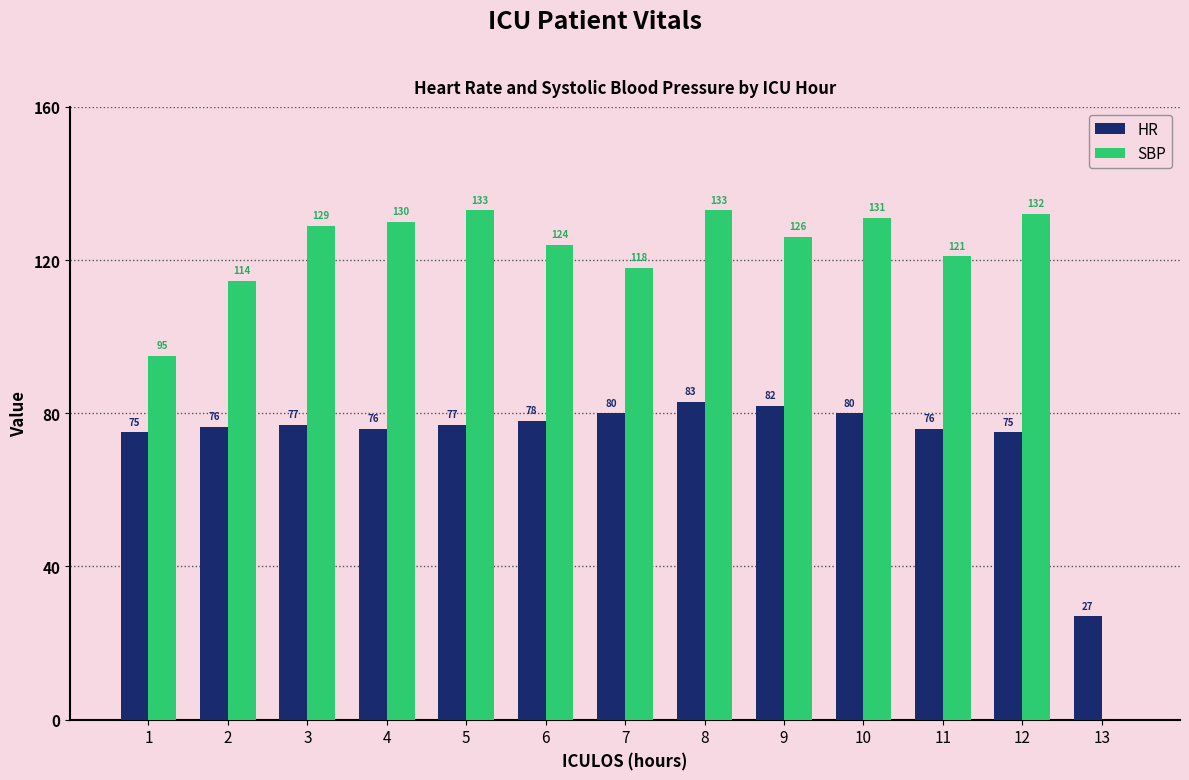

Read the SBP value at 8.

133.0